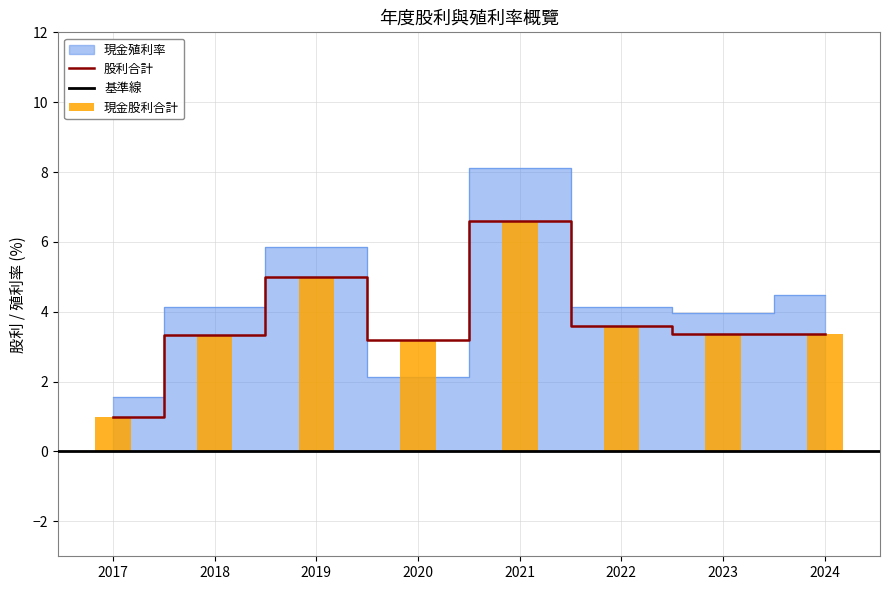

How many data points in 現金股利合計 are less than 3?

1